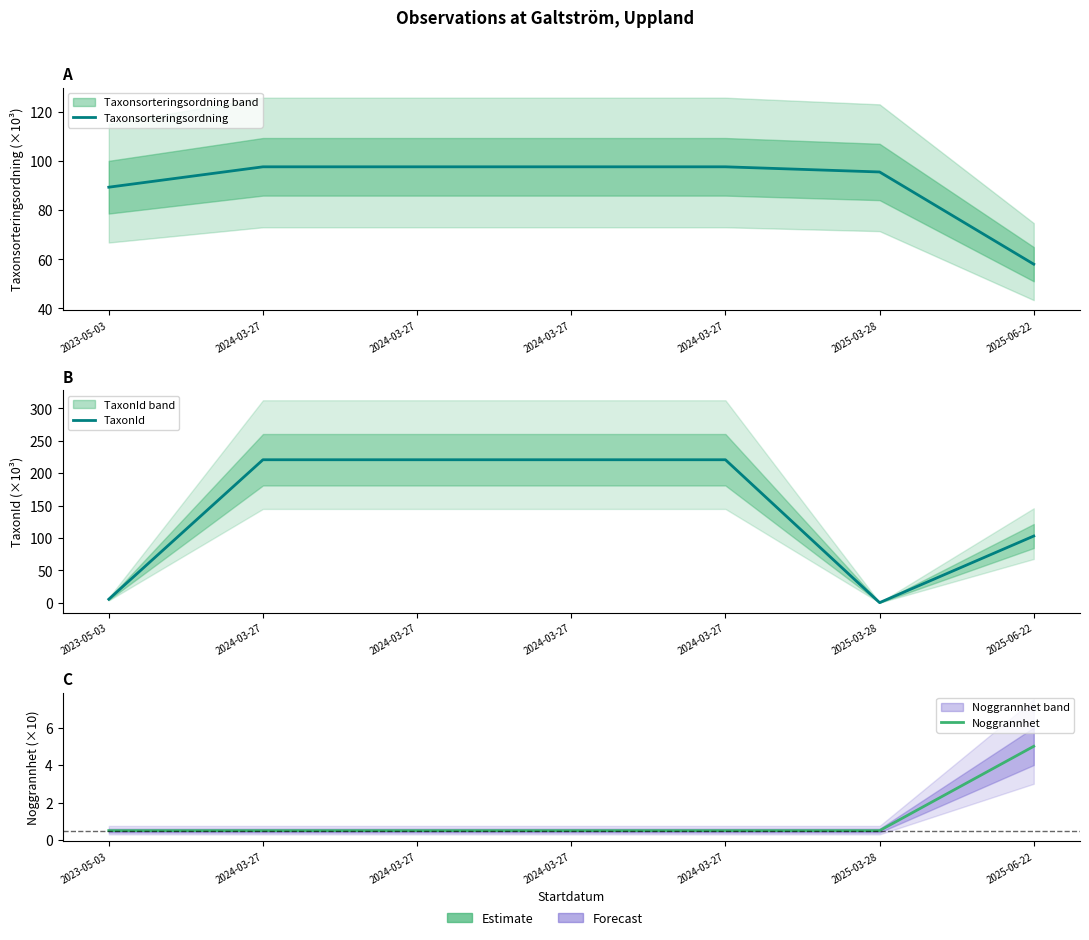

Reading left to right, what are all the values shown in this chart?

Taxonsorteringsordning: 89.4	97.7	97.7	97.7	97.7	95.6	58.0
TaxonId: 5.4	220.8	220.8	220.8	220.8	0.2	103.0
Noggrannhet: 0.5	0.5	0.5	0.5	0.5	0.5	5.0